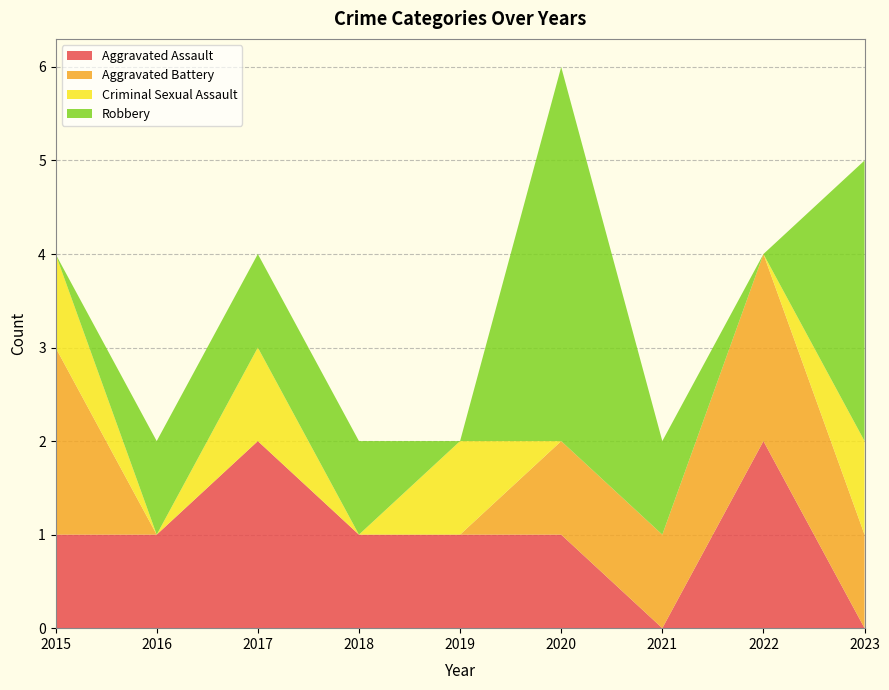

Reading right to left, extract all data points from this chart.

Aggravated Assault: 0	2	0	1	1	1	2	1	1
Aggravated Battery: 1	2	1	1	0	0	0	0	2
Criminal Sexual Assault: 1	0	0	0	1	0	1	0	1
Robbery: 3	0	1	4	0	1	1	1	0